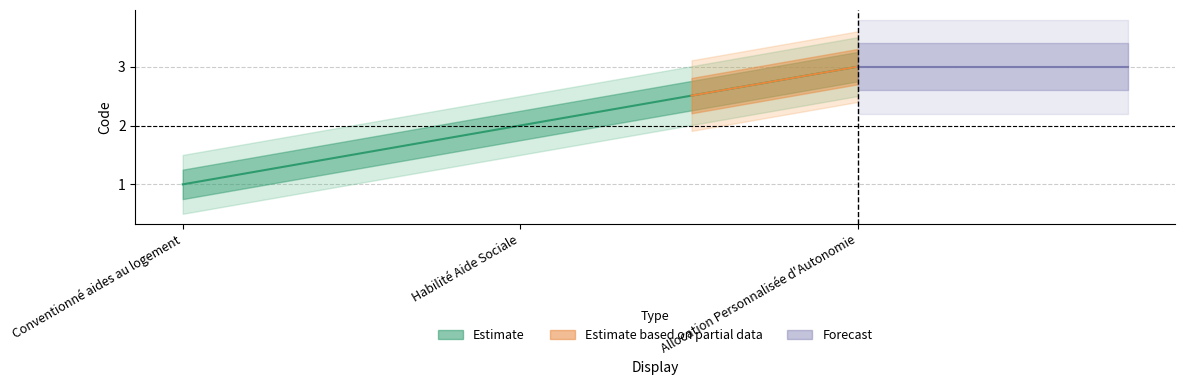

Where does the data first go above 2?

Allocation Personnalisée d'Autonomie